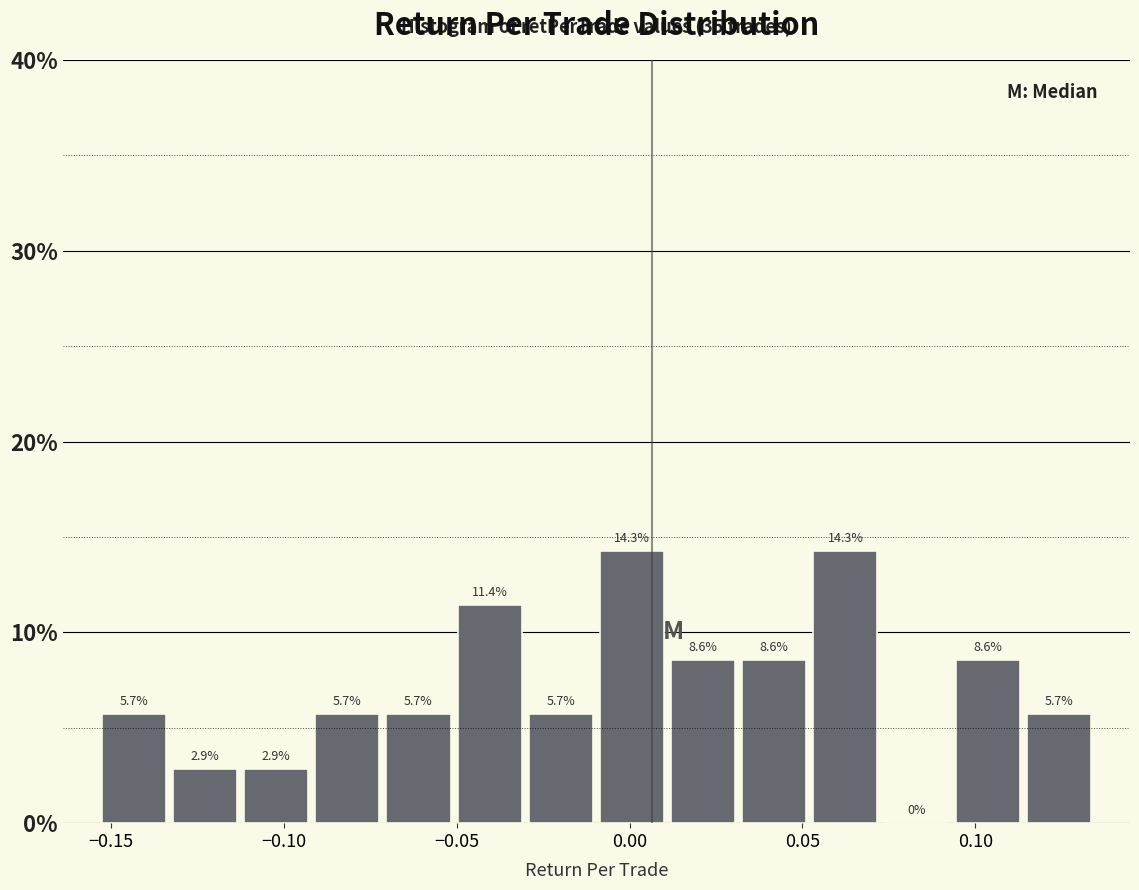

Reading left to right, list every bar in this chart as the range it spans on the x-axis followed by its height. The bar edges are not printed on the chart, so give them approximately, as read against the axis.

-0.155 to -0.135: 5.7
-0.135 to -0.115: 2.9
-0.115 to -0.090: 2.9
-0.090 to -0.070: 5.7
-0.070 to -0.050: 5.7
-0.050 to -0.030: 11.4
-0.030 to -0.010: 5.7
-0.010 to 0.010: 14.3
0.010 to 0.030: 8.6
0.030 to 0.050: 8.6
0.050 to 0.075: 14.3
0.075 to 0.095: 0.0
0.095 to 0.115: 8.6
0.115 to 0.135: 5.7